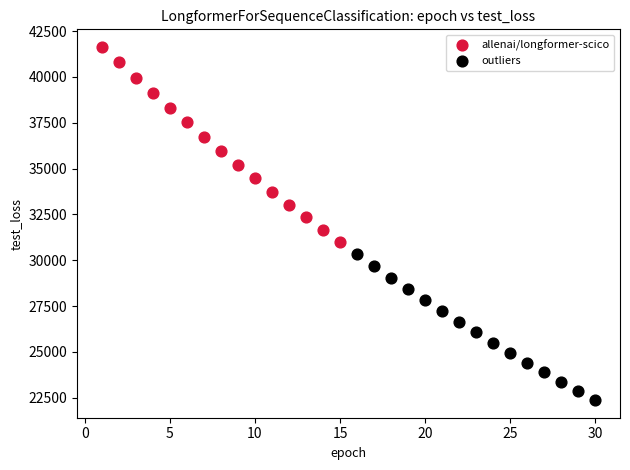

Which series has the widest spread of Y values?

allenai/longformer-scico